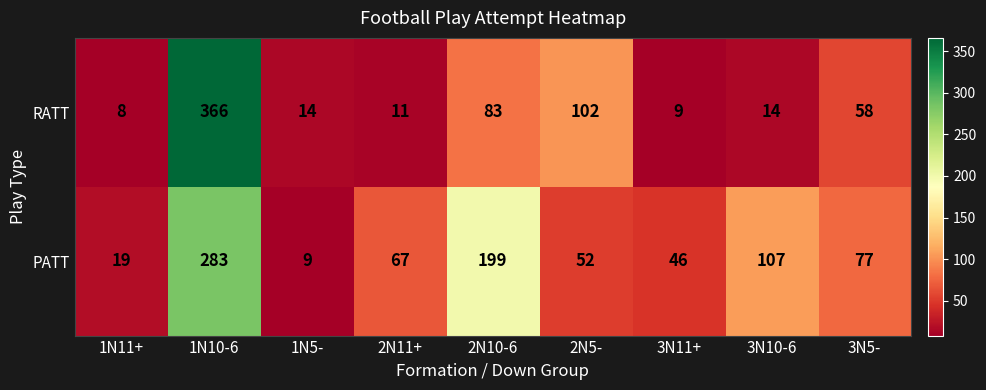

At how many categories does at least one series exceed 154?

2